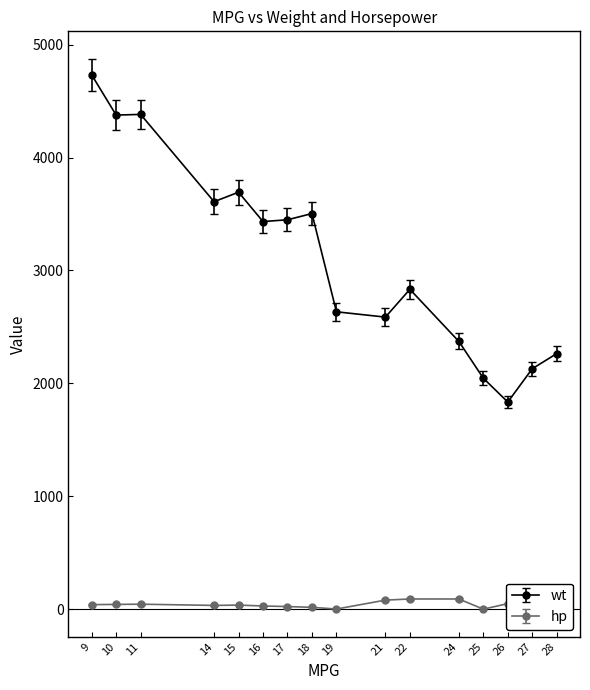

Between 9 and 18, which series saw the biggest shift?

wt